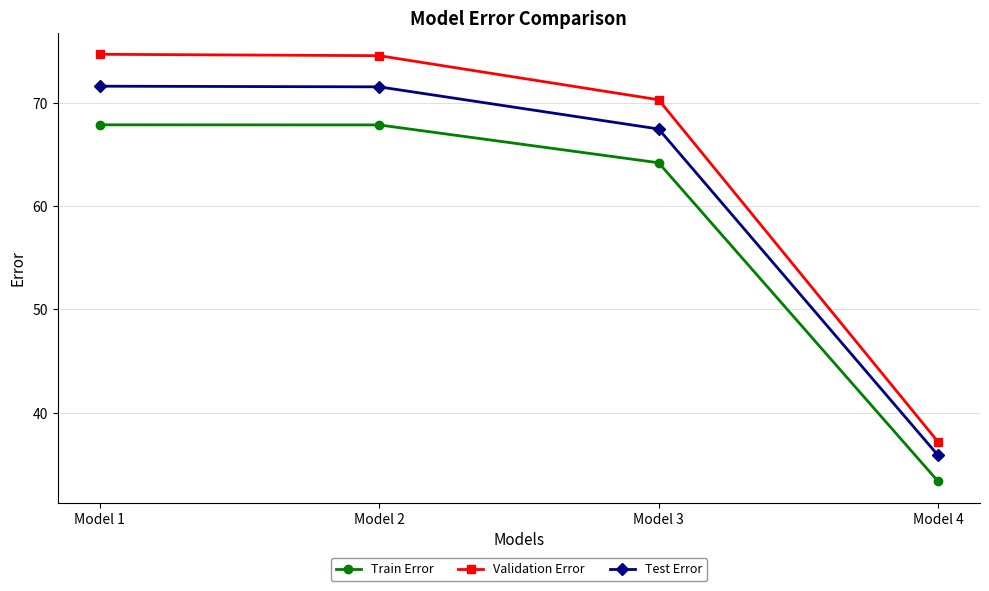

What is the sum of the Train Error values at Model 4 and Model 3?

97.6